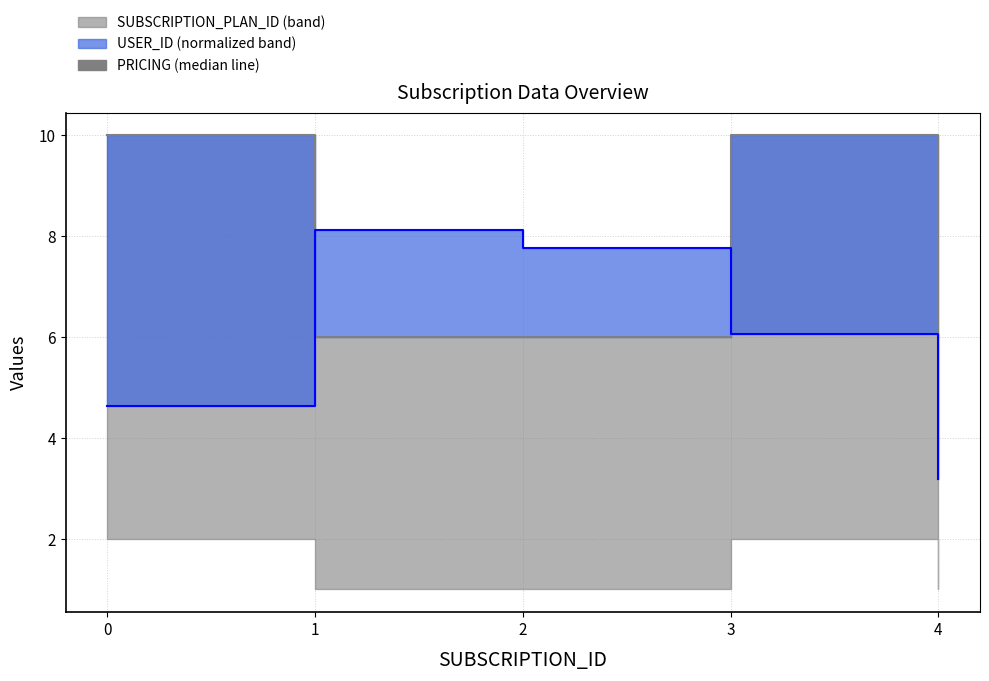

How many values are between 6 and 10?

5